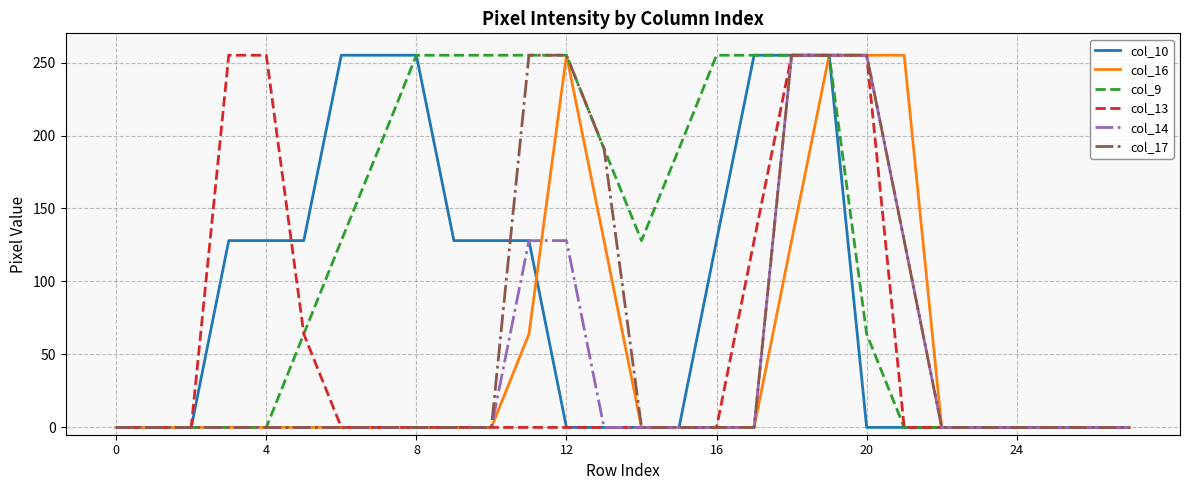

Reading right to left, what are all the values shown in this chart?

col_10: 0	0	0	0	0	0	0	0	255	255	255	128	0	0	0	0	128	128	128	255	255	255	128	128	128	0	0	0
col_16: 0	0	0	0	0	0	255	255	255	128	0	0	0	0	128	255	64	0	0	0	0	0	0	0	0	0	0	0
col_9: 0	0	0	0	0	0	0	64	255	255	255	255	191	128	191	255	255	255	255	255	191	128	64	0	0	0	0	0
col_13: 0	0	0	0	0	0	0	255	255	255	128	0	0	0	0	0	0	0	0	0	0	0	64	255	255	0	0	0
col_14: 0	0	0	0	0	0	128	255	255	255	0	0	0	0	0	128	128	0	0	0	0	0	0	0	0	0	0	0
col_17: 0	0	0	0	0	0	128	255	255	255	0	0	0	0	191	255	255	0	0	0	0	0	0	0	0	0	0	0